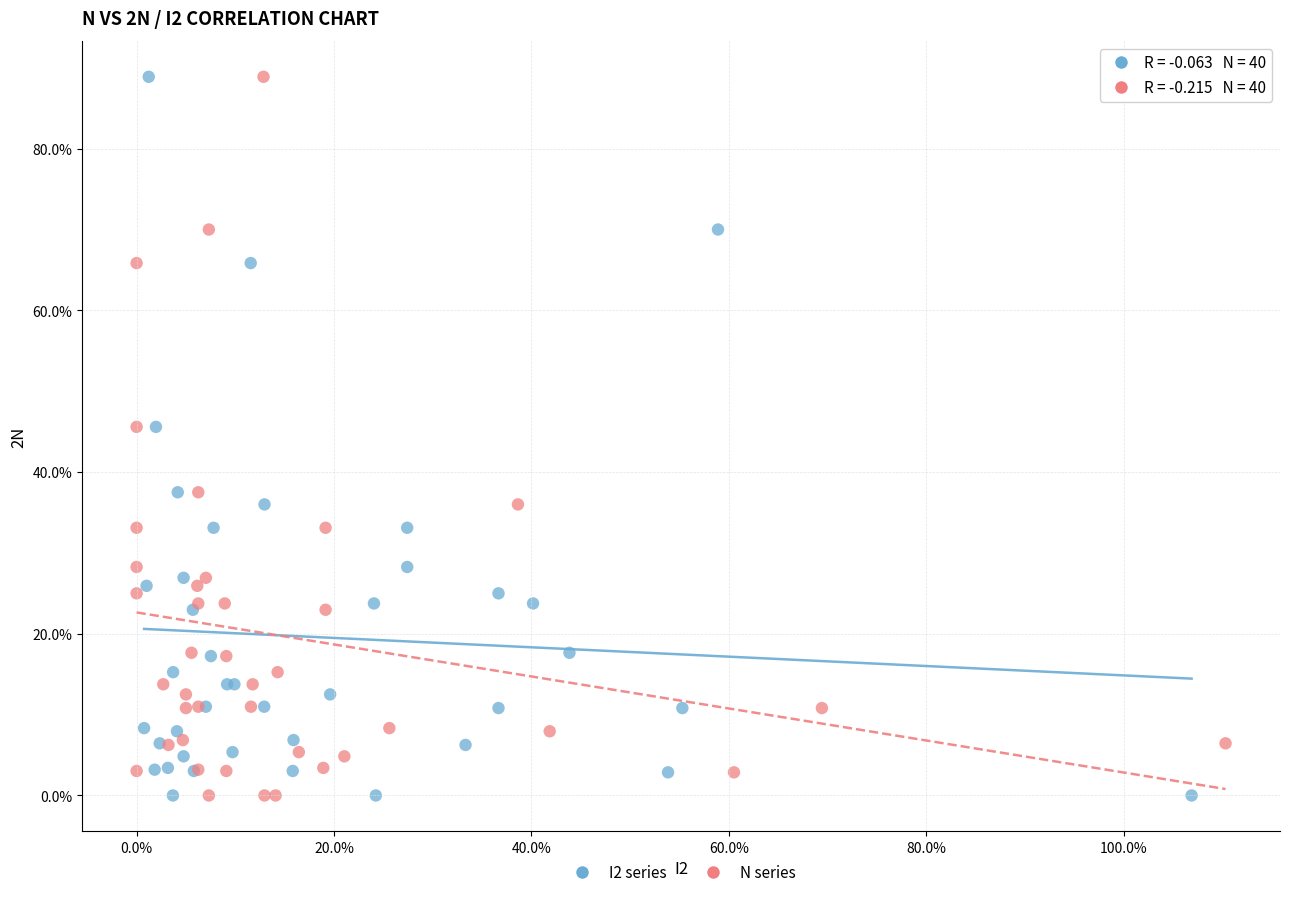

What are all the series names shown in the legend?

I2 series, N series